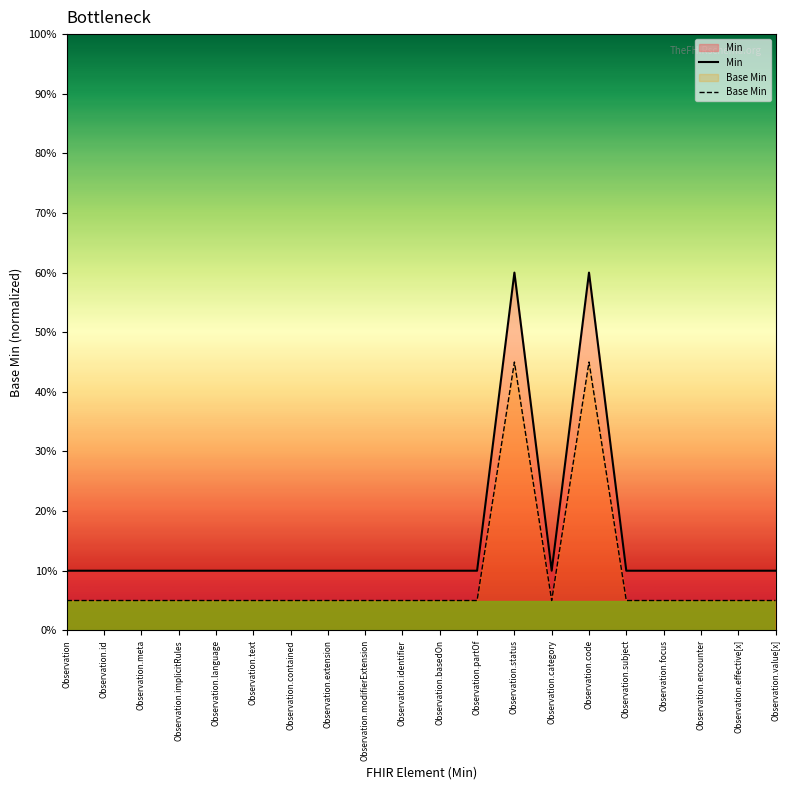

The value of Min at Observation.language is 0.0. True or false?

False